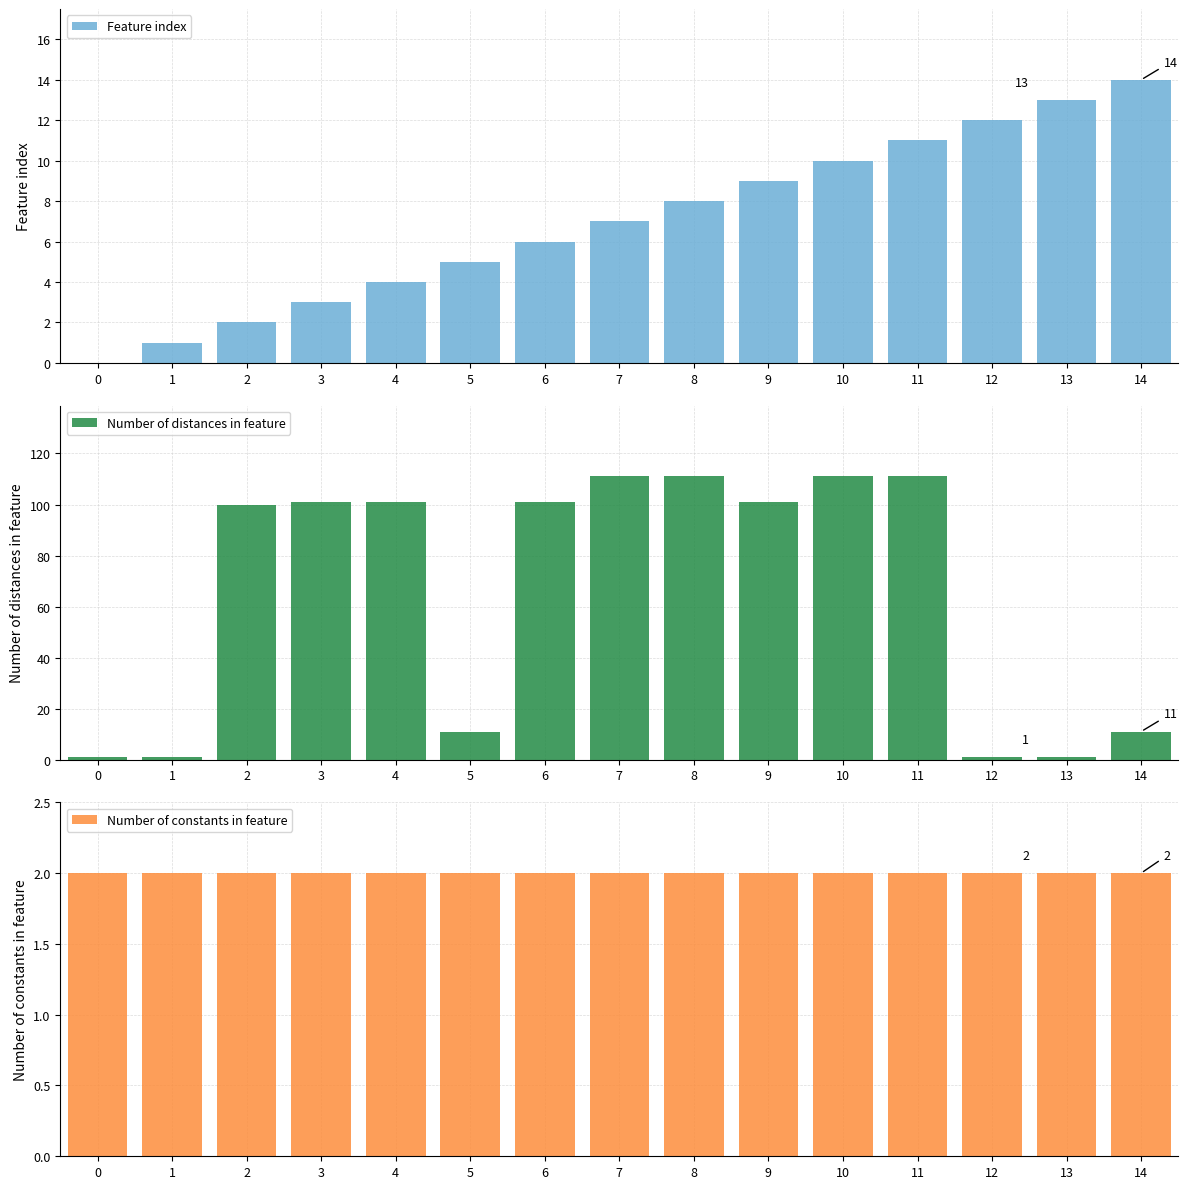

What is the value of the Feature index bar at the 9th from the left?

8